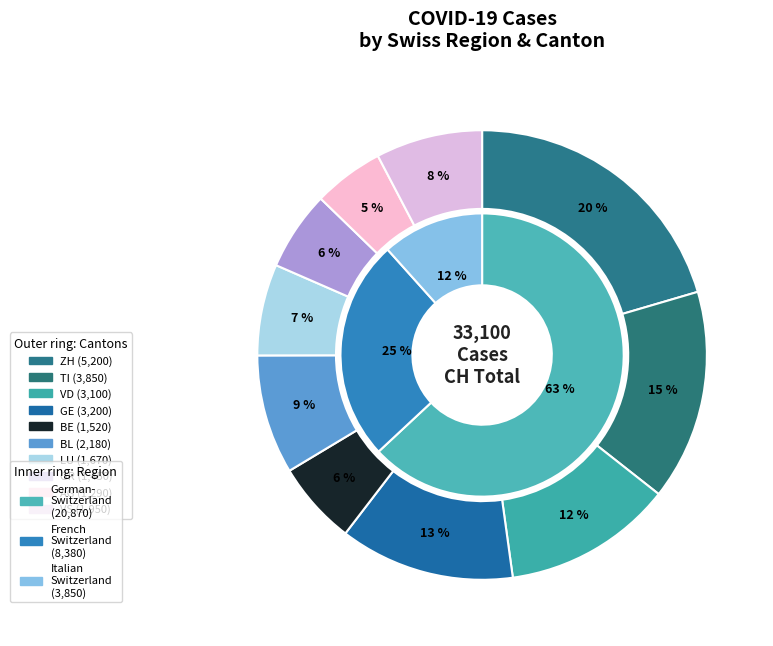

Does ZG account for over 50% of the chart?

No